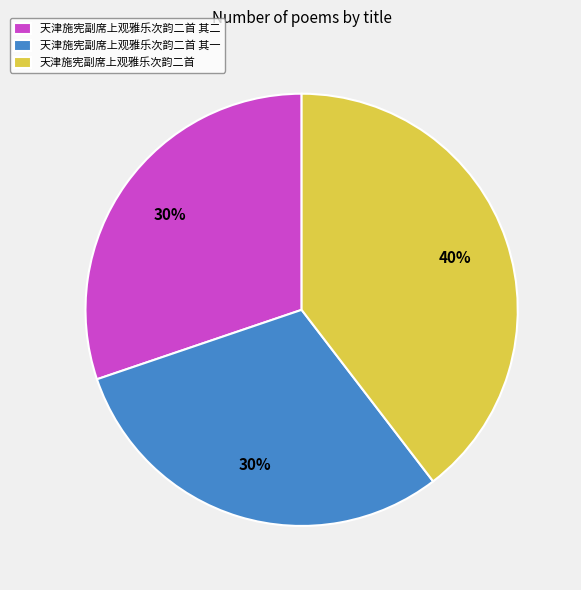

How many slices are in this pie chart?

3